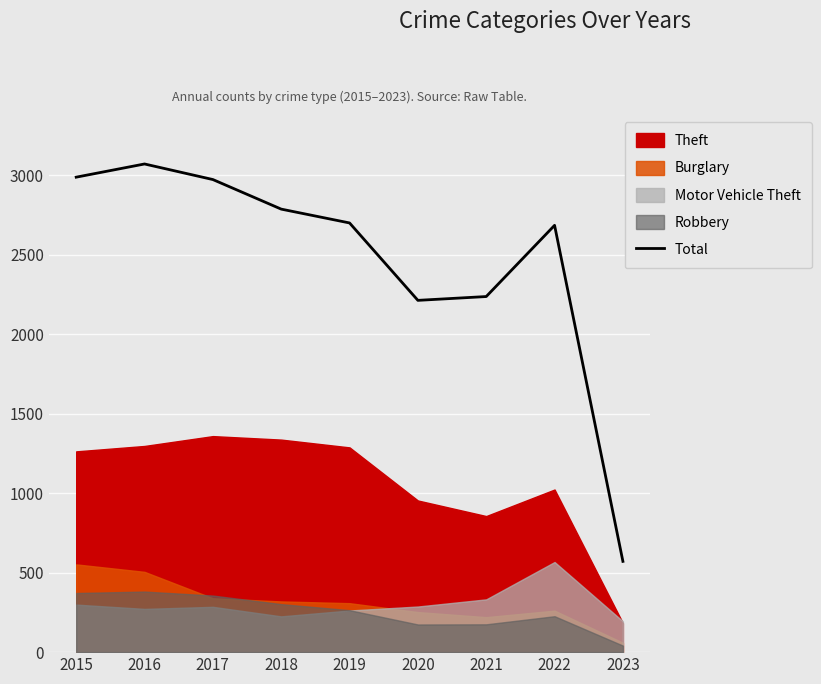

List the labels in order of value, smallest first.

2023, 2020, 2021, 2022, 2019, 2018, 2017, 2015, 2016